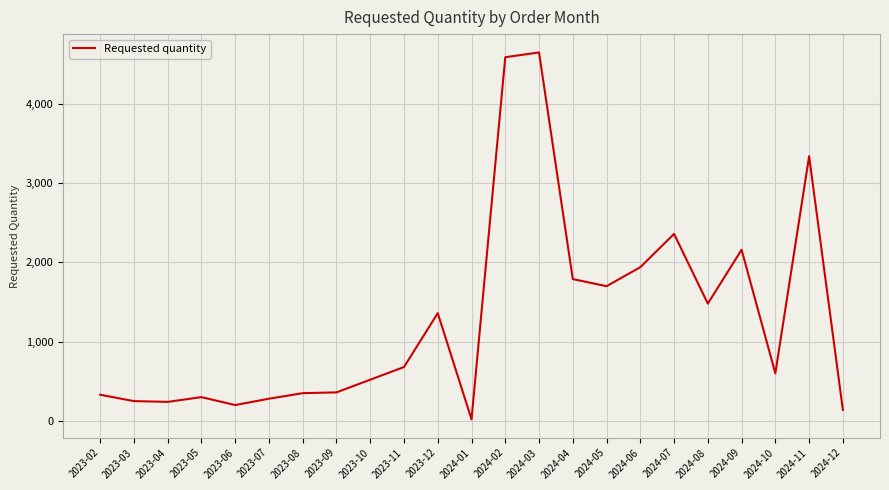

Does the chart have visible grid lines?

Yes